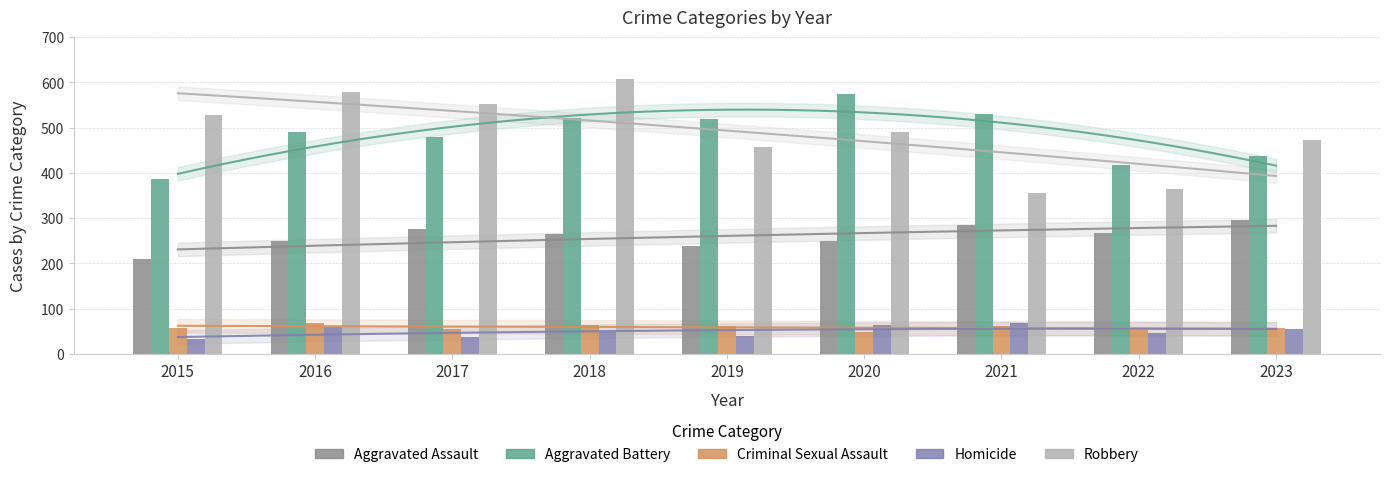

What is the value of the Aggravated Assault bar at the 8th from the left?

267